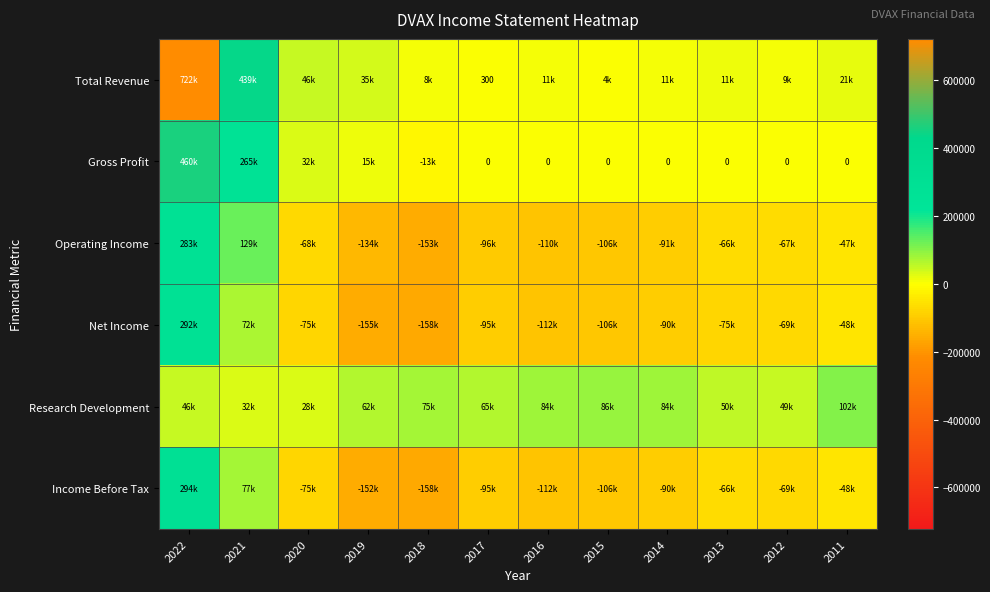

Between 2017 and 2015, which is larger?

2015